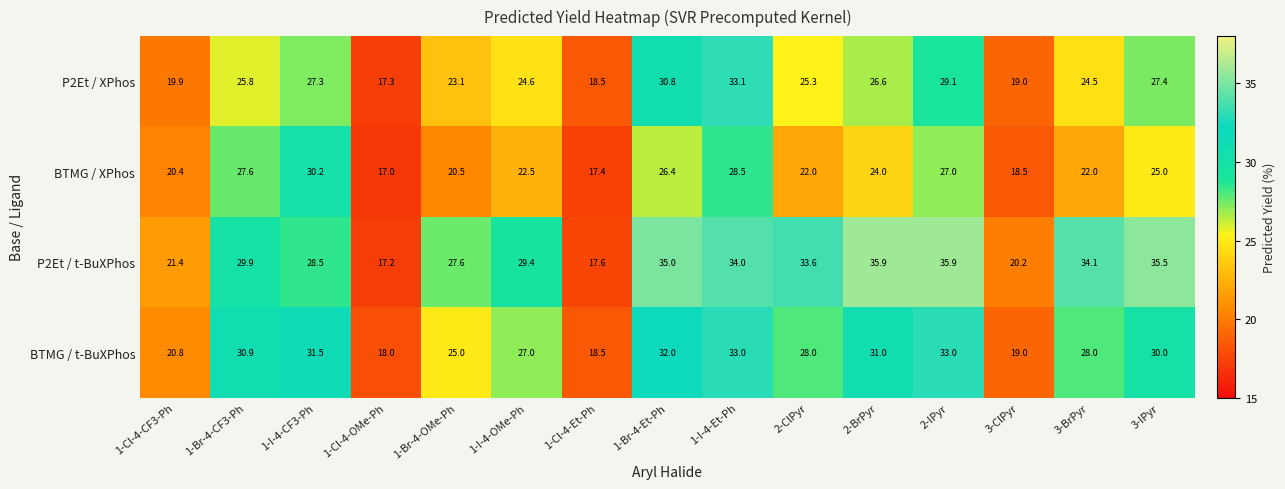

The value of BTMG / t-BuXPhos at 3-BrPyr is 46.0. True or false?

False